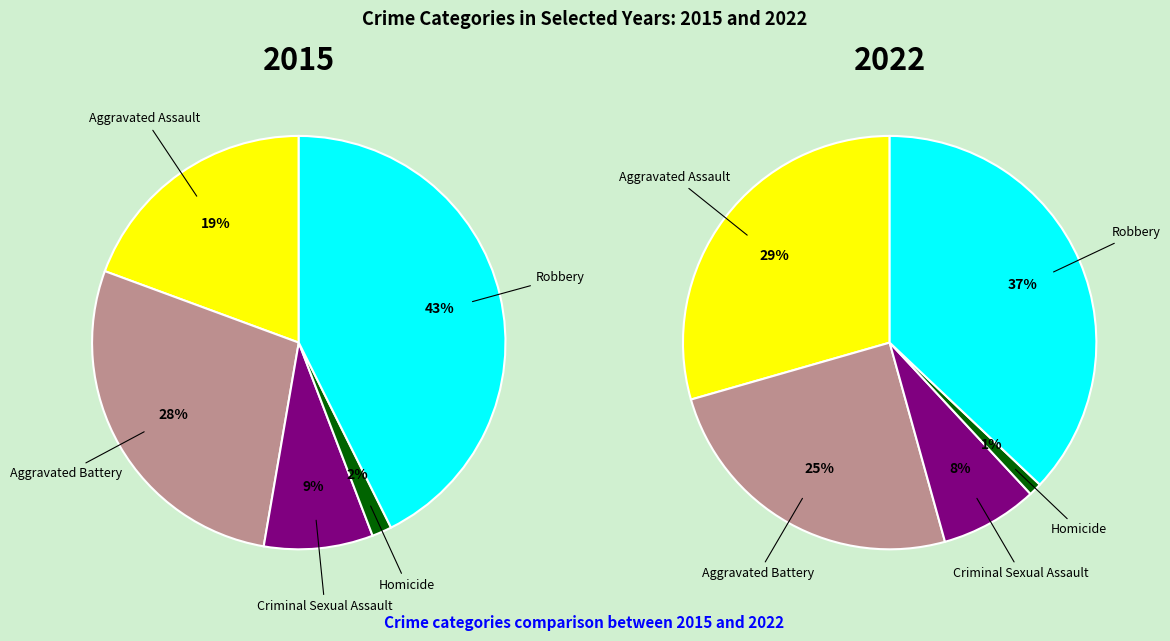

The Aggravated Battery slice represents 28% of the pie. True or false?

True